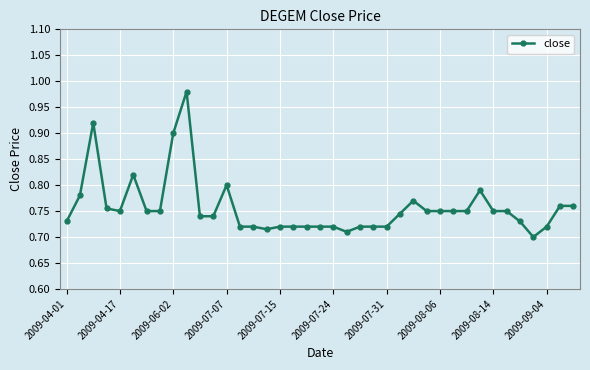

Is this an area chart (filled region under the line)?

No